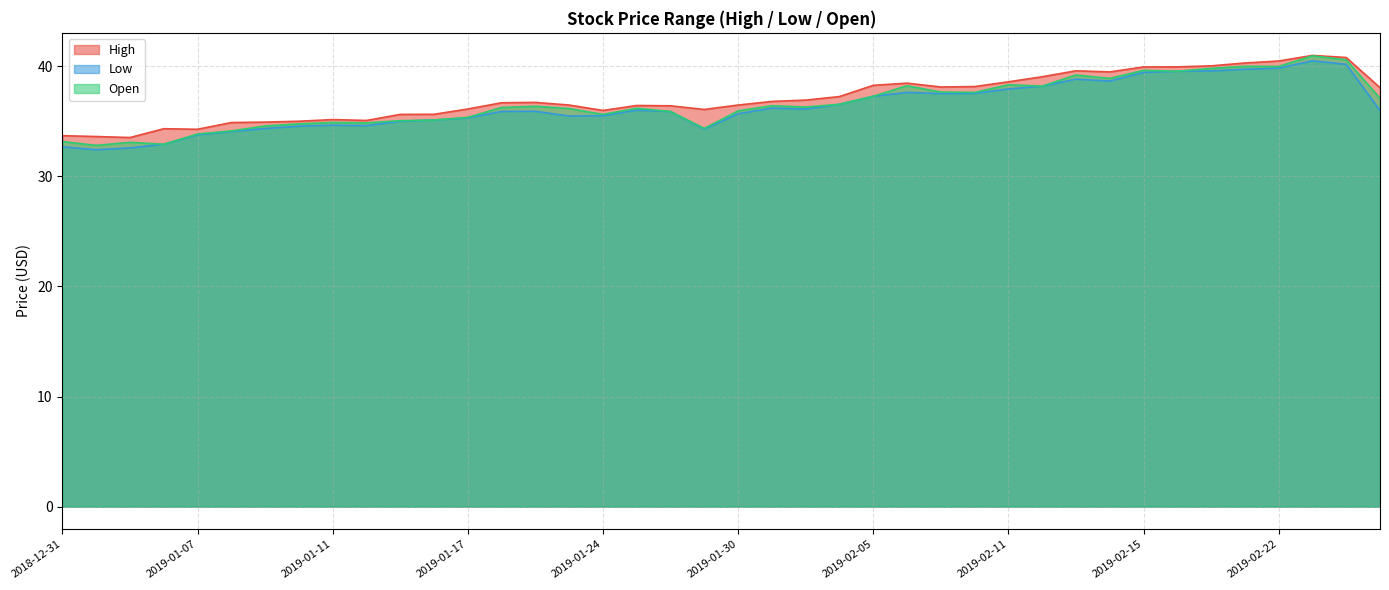

The value of Open at 2019-01-16 is 35.1. True or false?

True